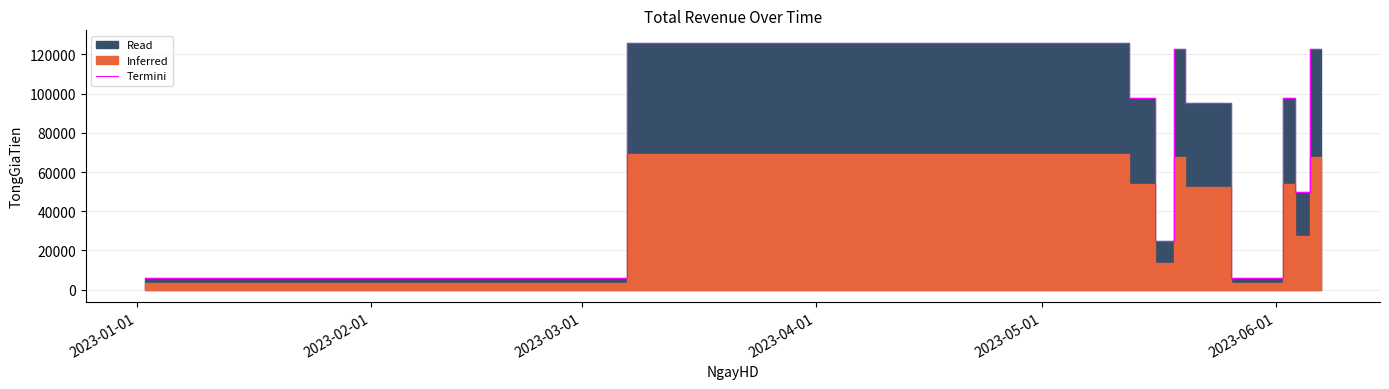

Reading left to right, transcribe all the data shown in this chart.

6000	126000	98000	25000	123000	95000	6000	98000	50000	123000